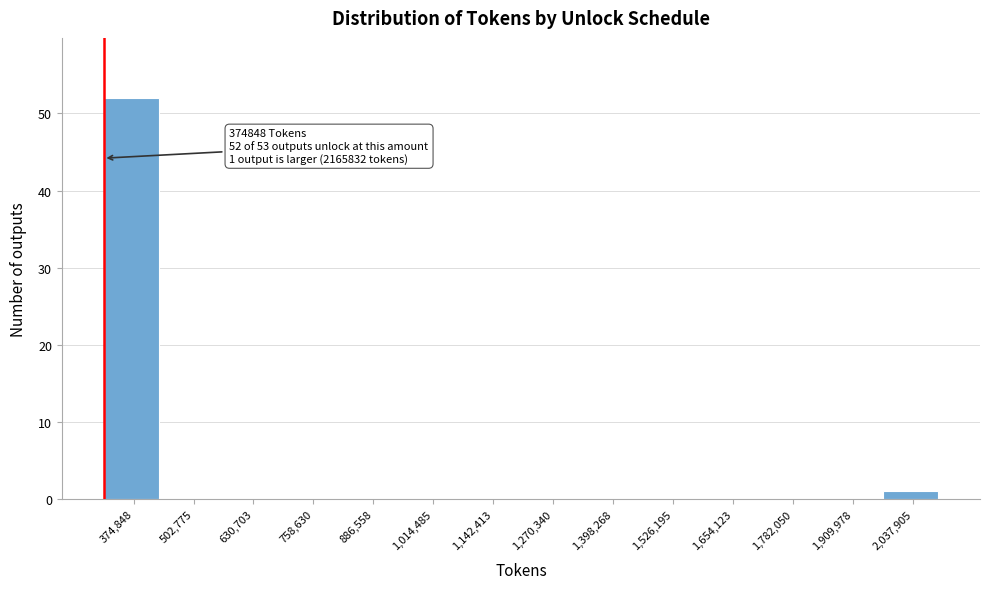

Reading left to right, extract all data points from this chart.

374,848=52	502,775=0	630,703=0	758,630=0	886,558=0	1,014,485=0	1,142,413=0	1,270,340=0	1,398,268=0	1,526,195=0	1,654,123=0	1,782,050=0	1,909,978=0	2,037,905=1